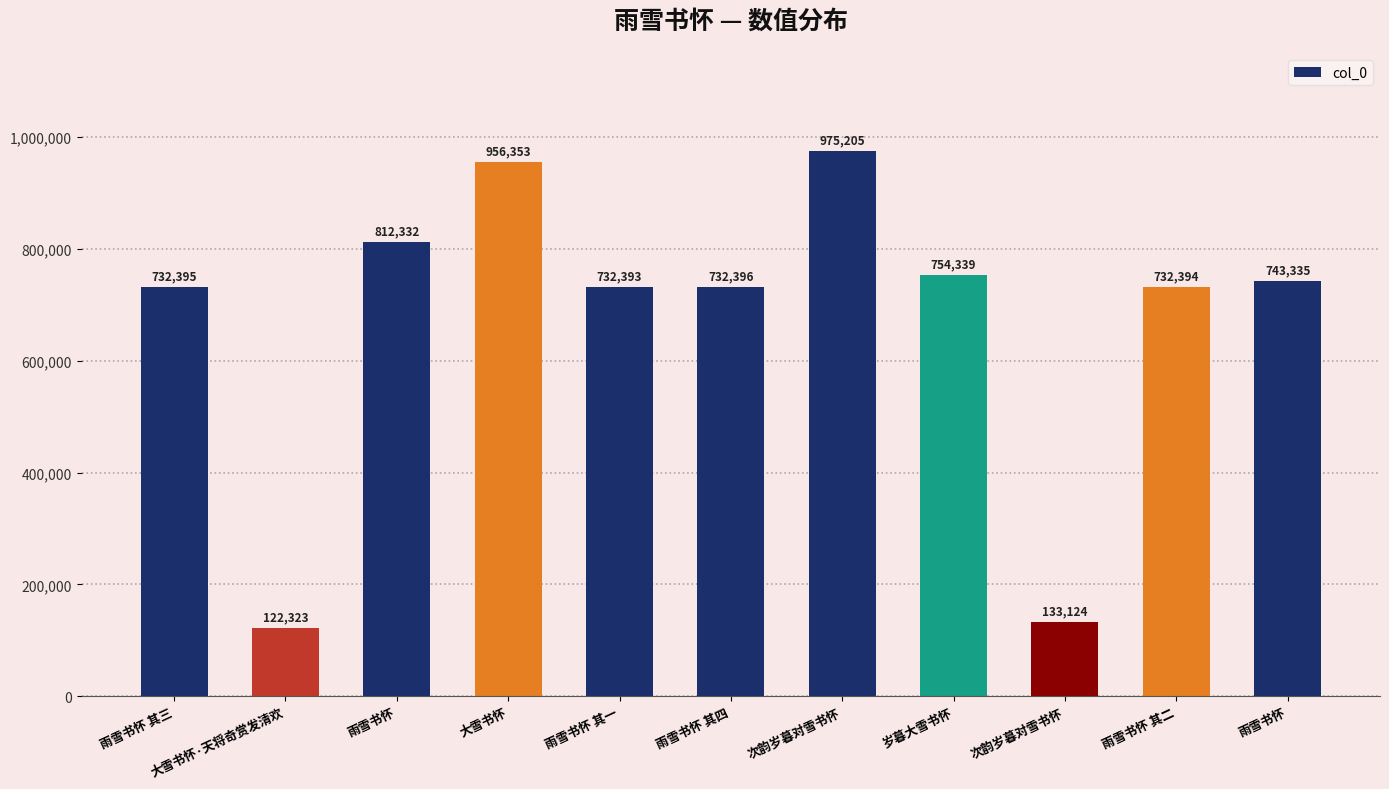

How many bars are there in total?

11